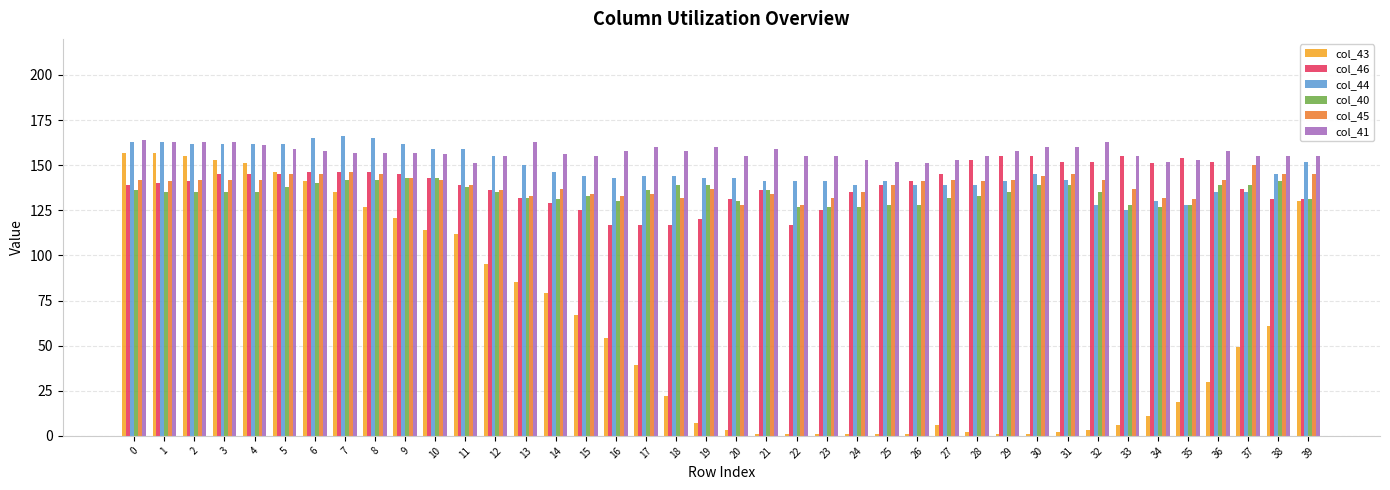

Reading left to right, transcribe all the data shown in this chart.

col_43: 0=157	1=157	2=155	3=153	4=151	5=146	6=141	7=135	8=127	9=121	10=114	11=112	12=95	13=85	14=79	15=67	16=54	17=39	18=22	19=7	20=3	21=1	22=1	23=1	24=1	25=1	26=1	27=6	28=2	29=1	30=1	31=2	32=3	33=6	34=11	35=19	36=30	37=49	38=61	39=130
col_46: 0=139	1=140	2=141	3=145	4=145	5=145	6=146	7=146	8=146	9=145	10=143	11=139	12=136	13=132	14=129	15=125	16=117	17=117	18=117	19=120	20=131	21=136	22=117	23=125	24=135	25=139	26=141	27=145	28=153	29=155	30=155	31=152	32=152	33=155	34=151	35=154	36=152	37=137	38=131	39=131
col_44: 0=163	1=163	2=162	3=162	4=162	5=162	6=165	7=166	8=165	9=162	10=159	11=159	12=155	13=150	14=146	15=144	16=143	17=144	18=144	19=143	20=143	21=141	22=141	23=141	24=139	25=141	26=139	27=139	28=139	29=141	30=145	31=142	32=128	33=125	34=130	35=128	36=135	37=135	38=145	39=152
col_40: 0=136	1=135	2=135	3=135	4=135	5=138	6=140	7=142	8=142	9=143	10=143	11=138	12=135	13=132	14=131	15=133	16=130	17=136	18=139	19=139	20=130	21=136	22=127	23=127	24=127	25=128	26=128	27=132	28=133	29=135	30=139	31=139	32=135	33=128	34=127	35=128	36=139	37=139	38=141	39=131
col_45: 0=142	1=141	2=142	3=142	4=142	5=145	6=145	7=146	8=145	9=143	10=142	11=139	12=136	13=133	14=137	15=134	16=133	17=134	18=132	19=137	20=128	21=134	22=128	23=132	24=135	25=139	26=141	27=142	28=141	29=142	30=144	31=145	32=142	33=137	34=132	35=131	36=142	37=150	38=145	39=145
col_41: 0=164	1=163	2=163	3=163	4=161	5=159	6=158	7=157	8=157	9=157	10=156	11=151	12=155	13=163	14=156	15=155	16=158	17=160	18=158	19=160	20=155	21=159	22=155	23=155	24=153	25=152	26=151	27=153	28=155	29=158	30=160	31=160	32=163	33=155	34=152	35=153	36=158	37=155	38=155	39=155